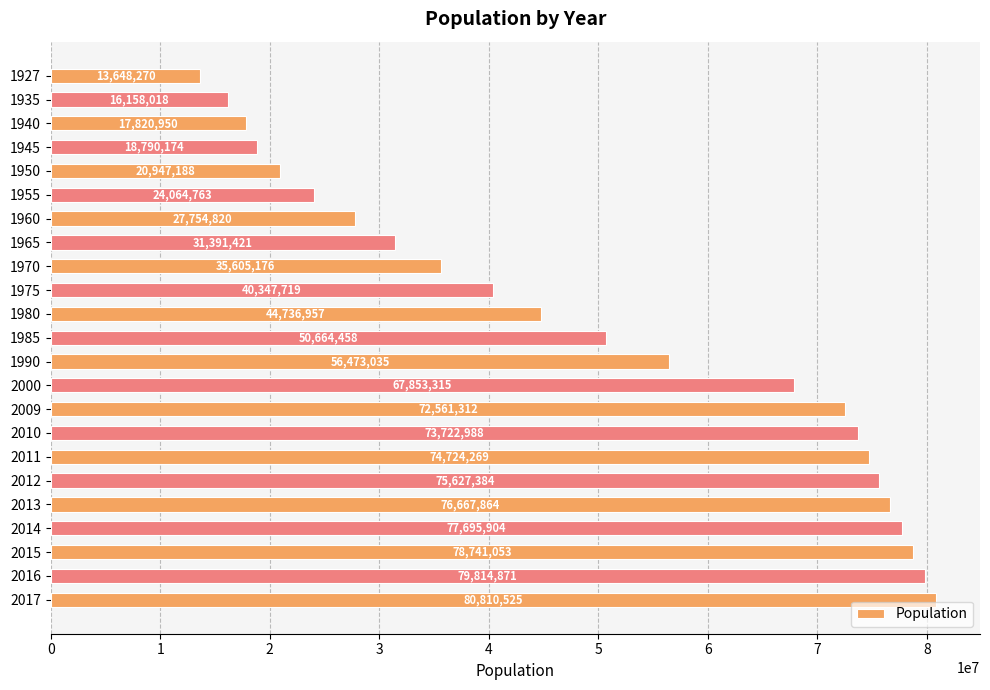

What is the average value?

50287932